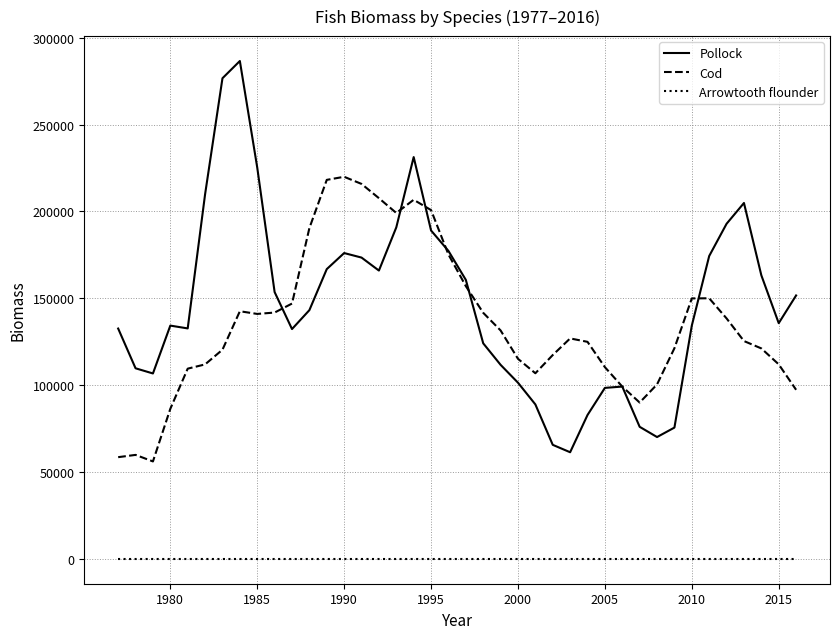

In Cod, how many points are lower than both neighbors (excluding endpoints)?

5